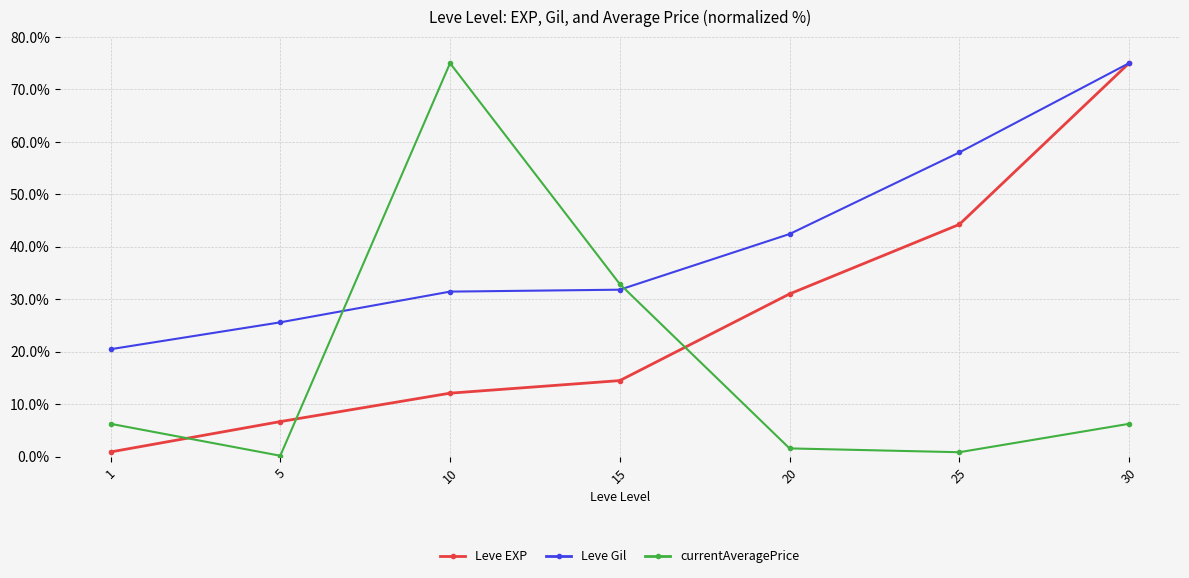

How many intersections are there between Leve Gil and currentAveragePrice?

2